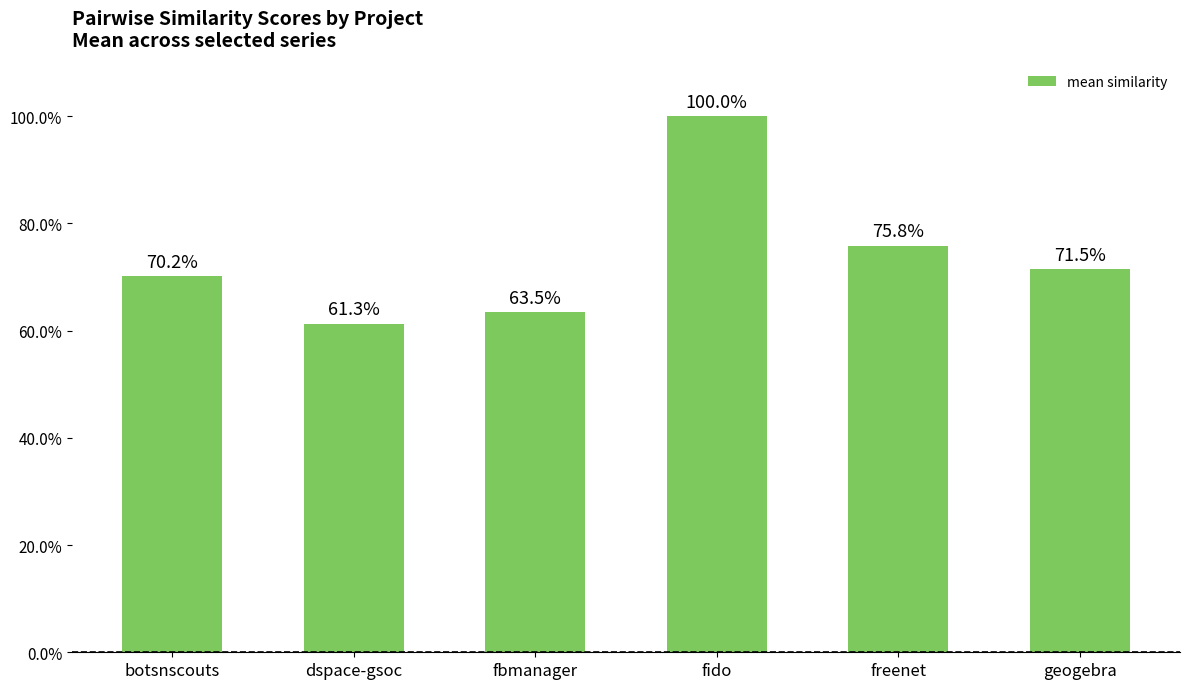

Which label corresponds to the smallest value in the chart?

dspace-gsoc